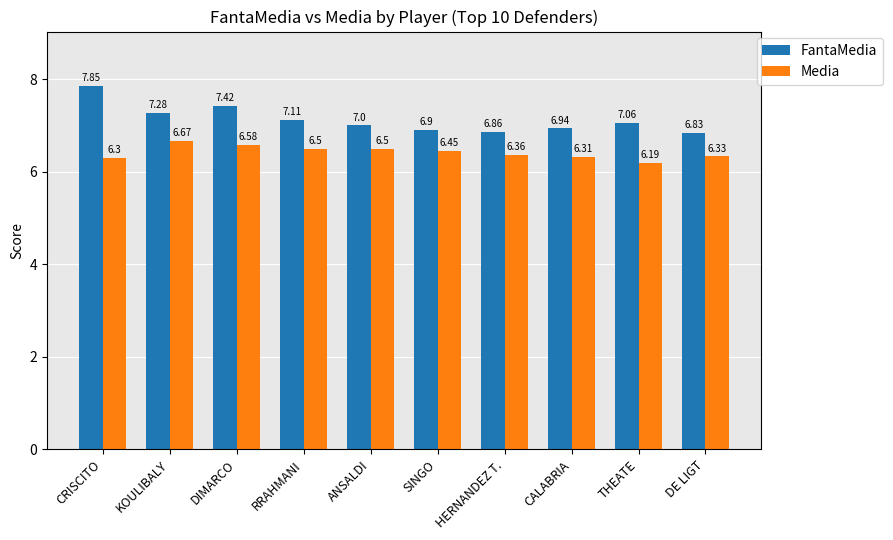

At RRAHMANI, list the series in order from smallest to largest.

Media, FantaMedia